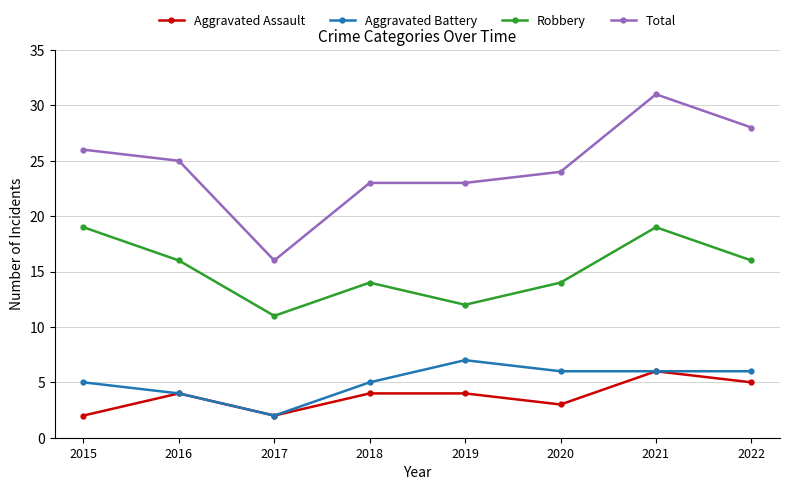

Which series has the largest range (max minus min)?

Total